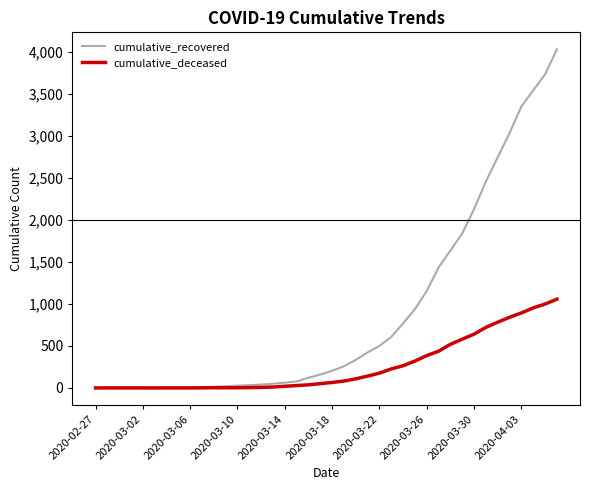

What is the maximum value for cumulative_deceased?

1056